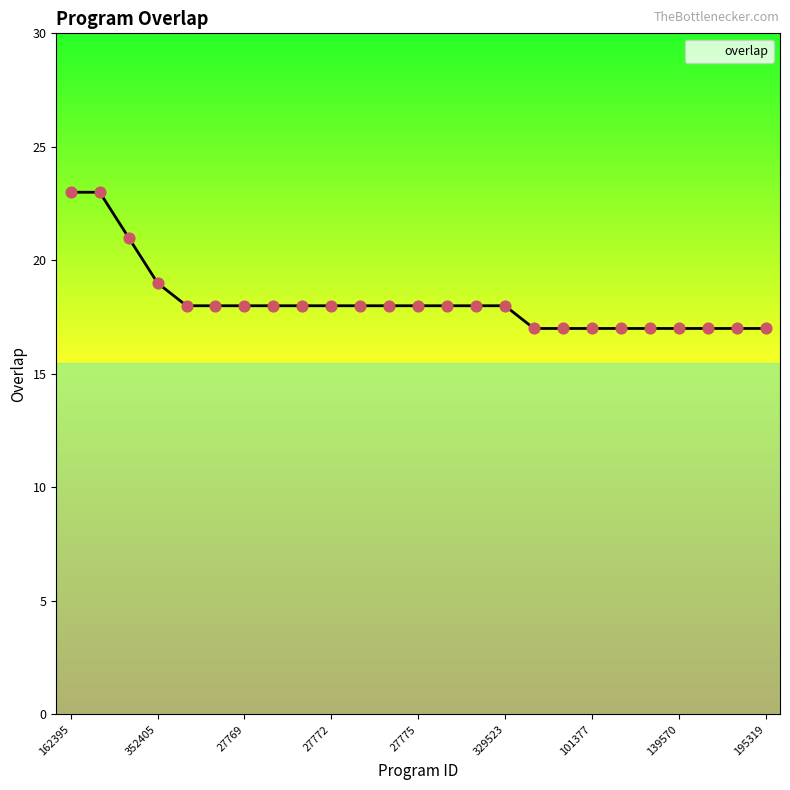

What is the greatest value displayed?

23